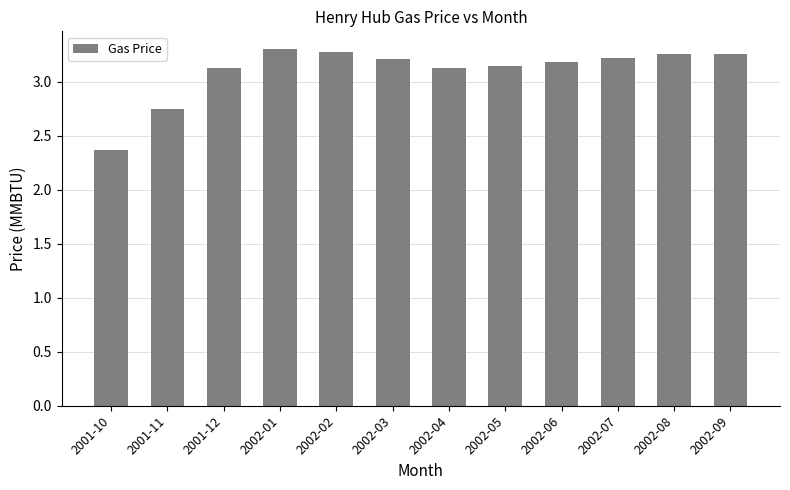

The chart shows a value of 3.2 at 2002-07. True or false?

True